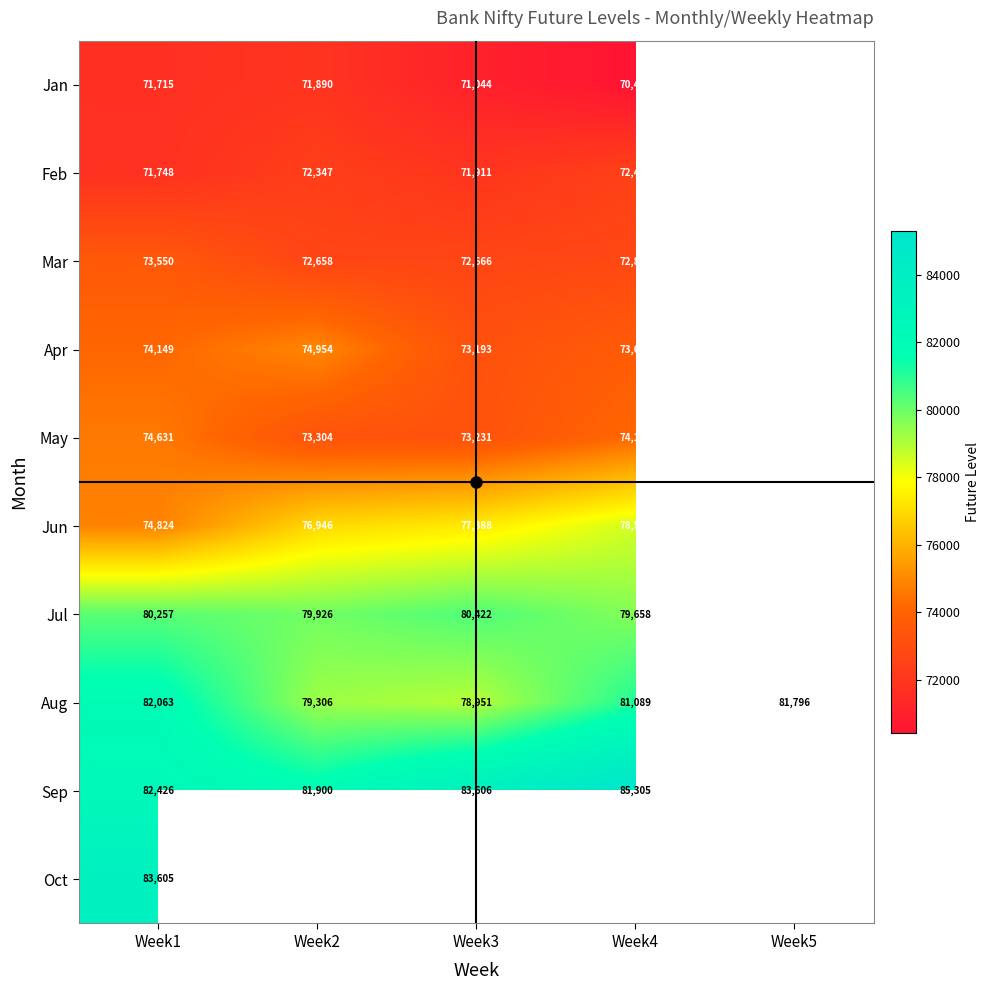

Is it true that May equals 74631.0 at Week1?

True